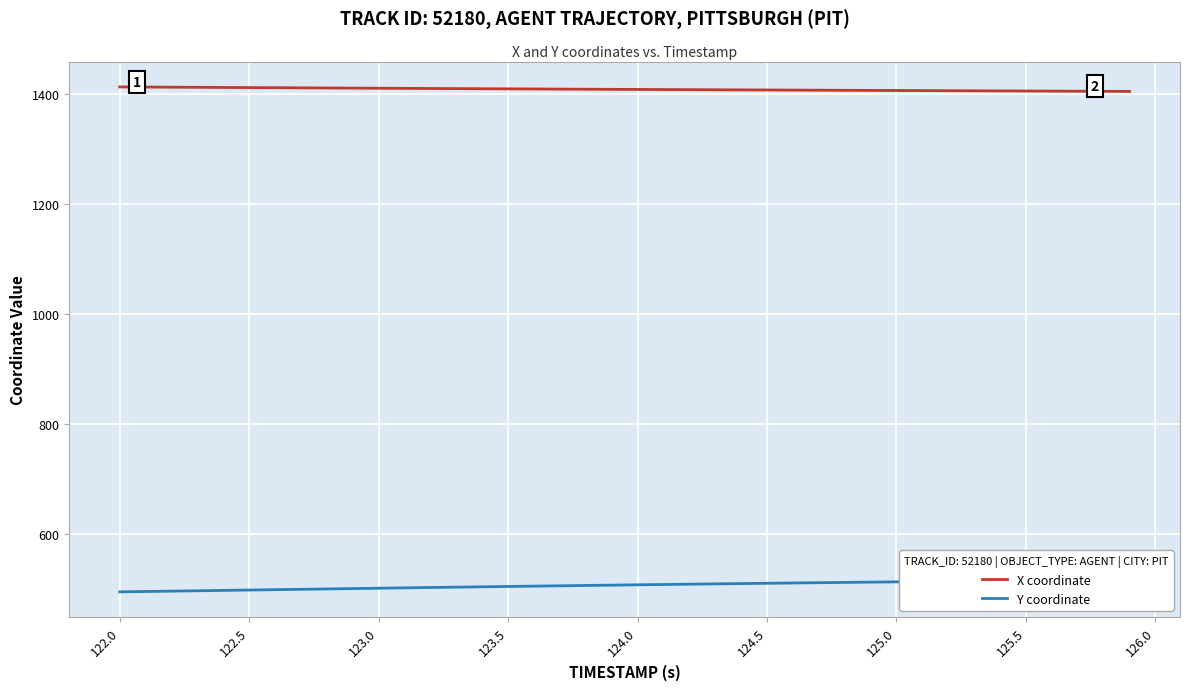

How many values in the Y coordinate series are below 508?

20